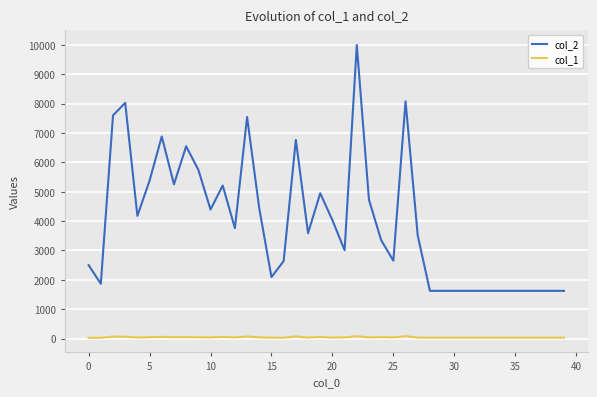

What are all the series names shown in the legend?

col_2, col_1